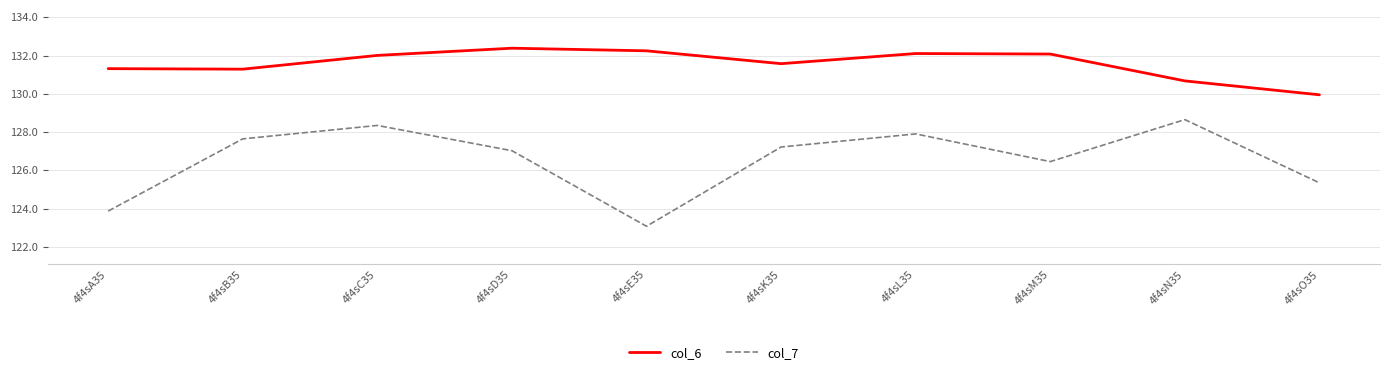

At how many categories does at least one series exceed 126?

10